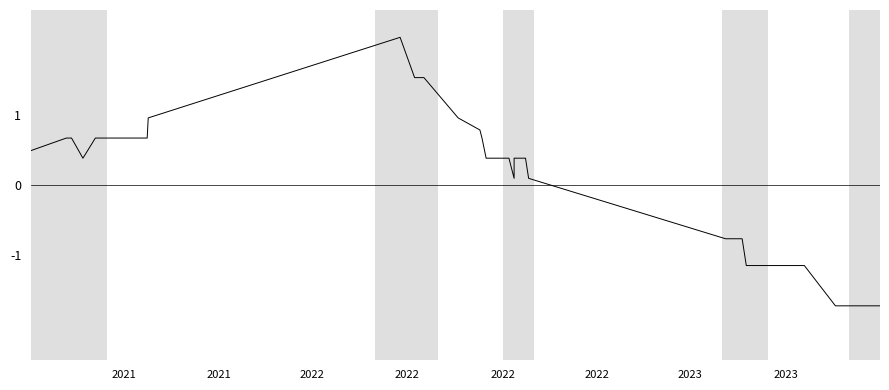

Does the chart display data point markers on the line(s)?

No